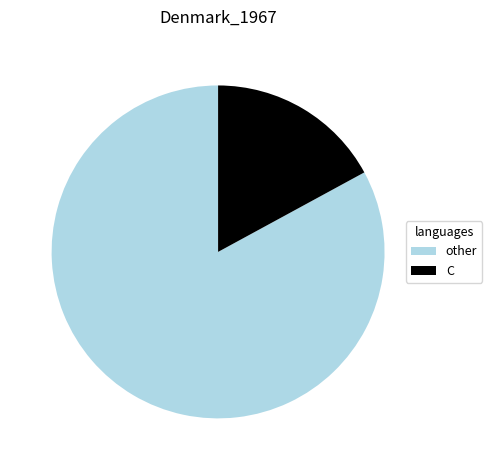

Which category has the biggest portion of the pie?

other